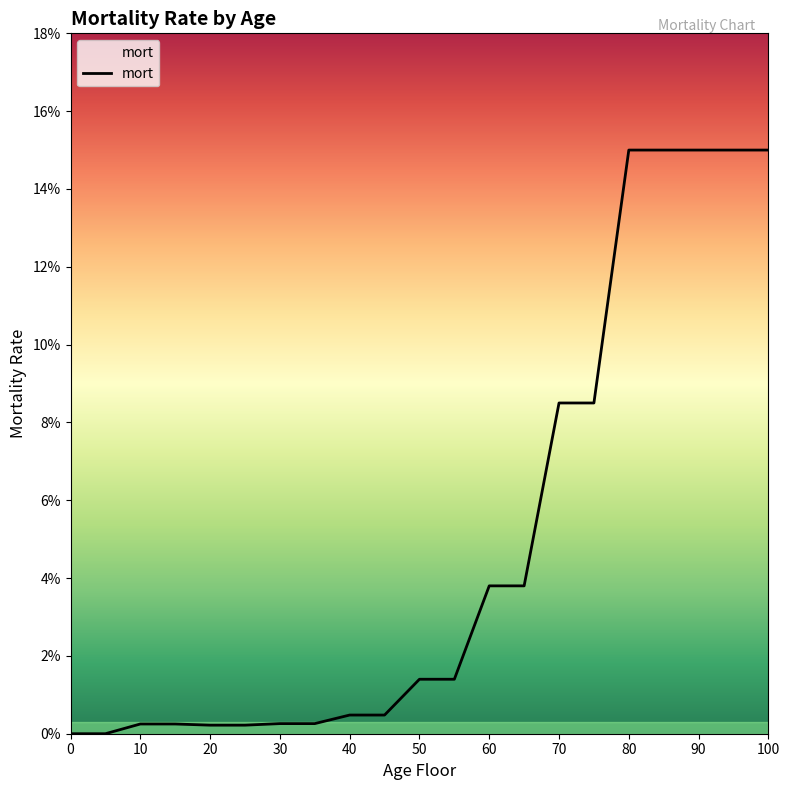

Does the chart have visible grid lines?

No